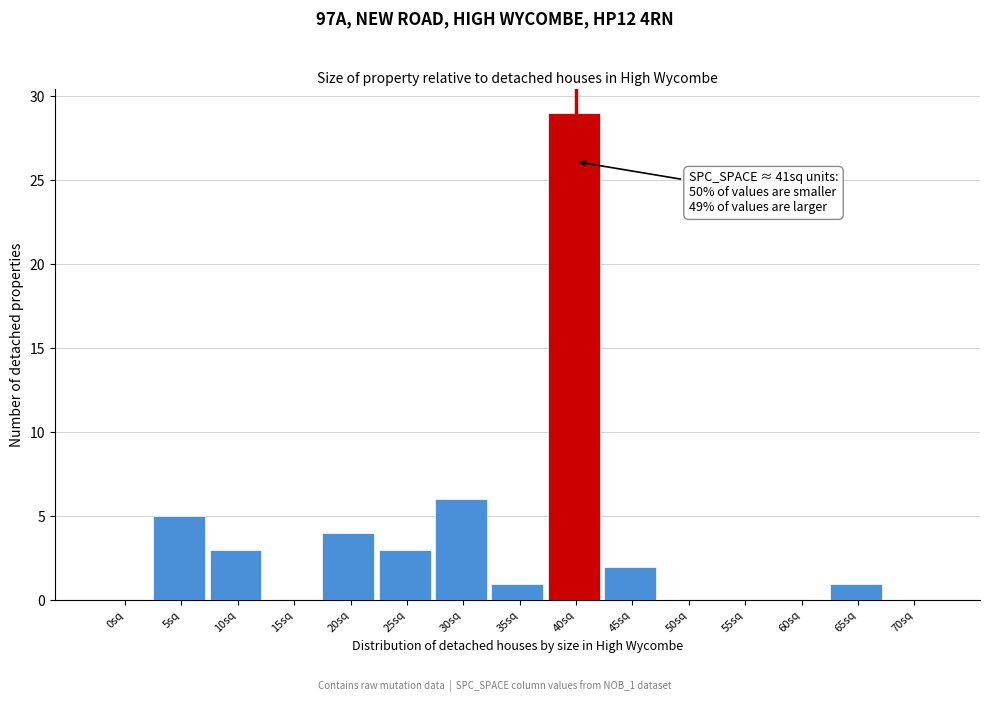

Reading left to right, transcribe all the data shown in this chart.

0sq=0	5sq=5	10sq=3	15sq=0	20sq=4	25sq=3	30sq=6	35sq=1	40sq=29	45sq=2	50sq=0	55sq=0	60sq=0	65sq=1	70sq=0